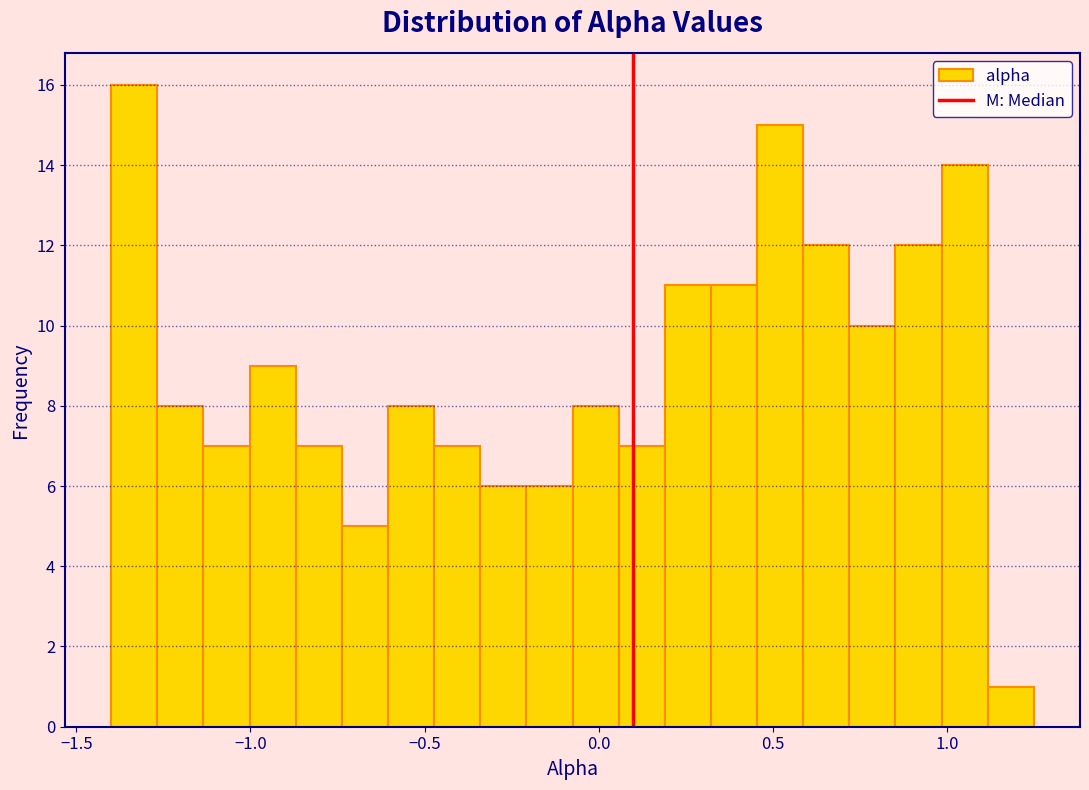

Read against the x-axis, roughly where is the centre of the tallest bar?

-1.35